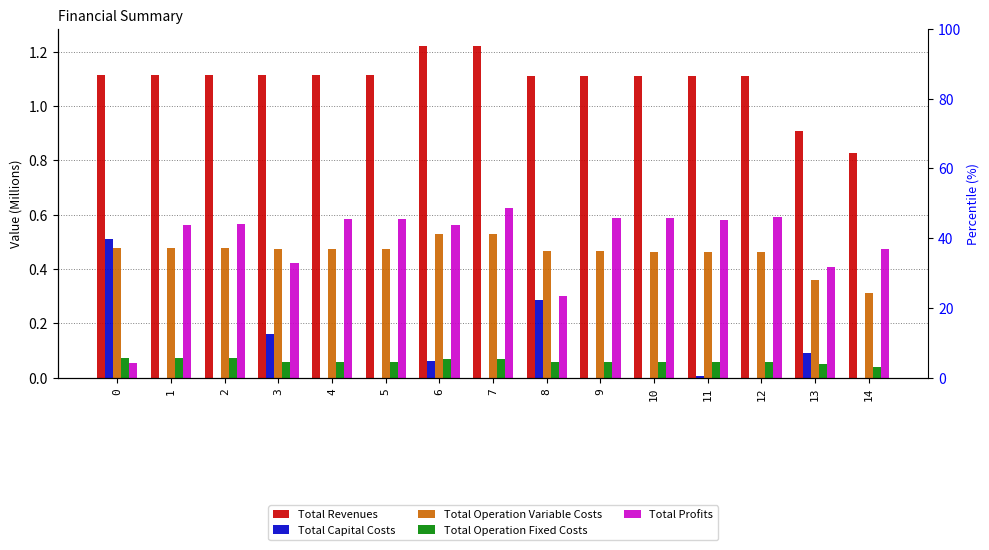

Count the Total Operation Variable Costs values in the range 0 to 1.

15